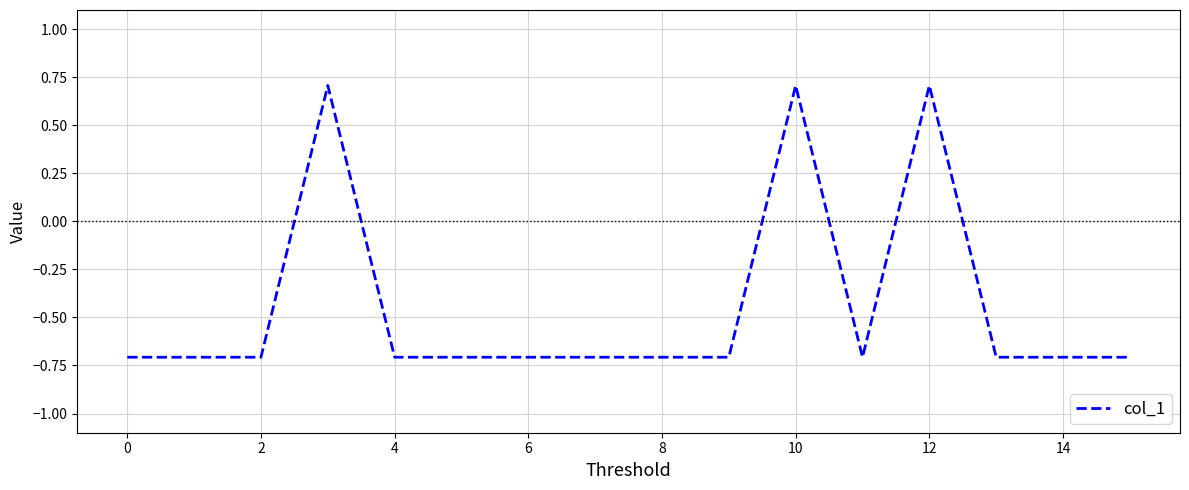

What is the maximum value shown in the chart?

0.7